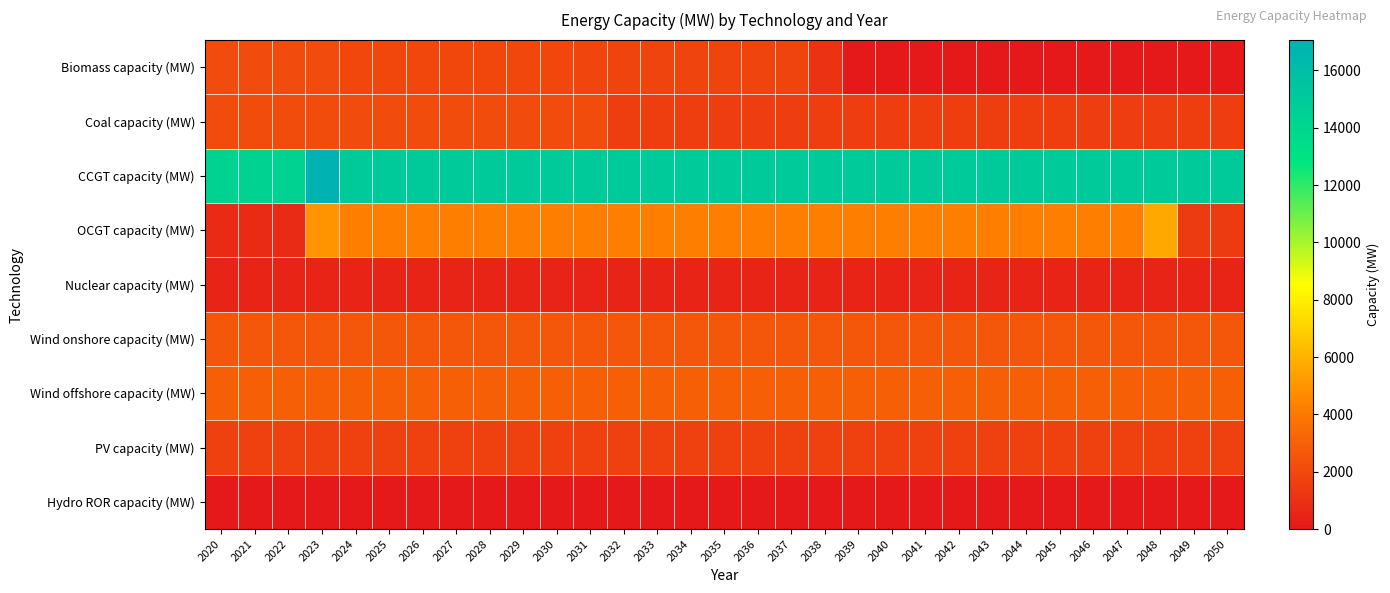

Which has a higher value, 2029 or 2021?

2021